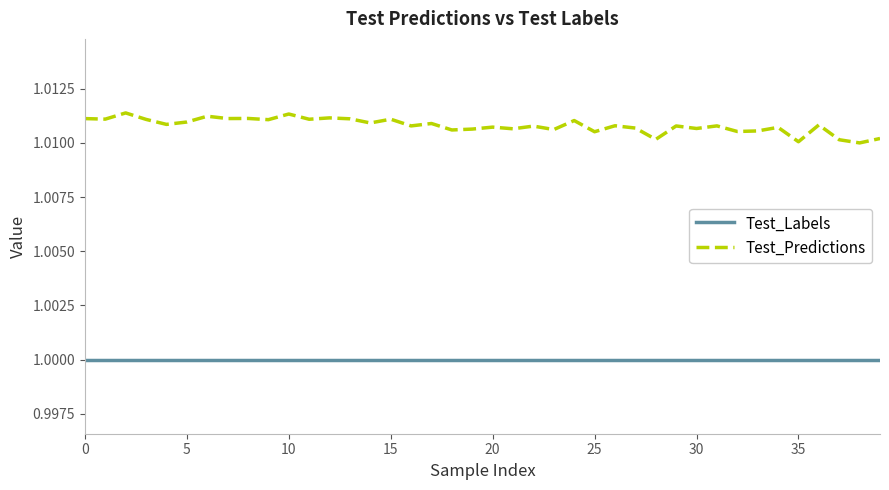

True or false: Test_Predictions and Test_Labels cross at least once.

False